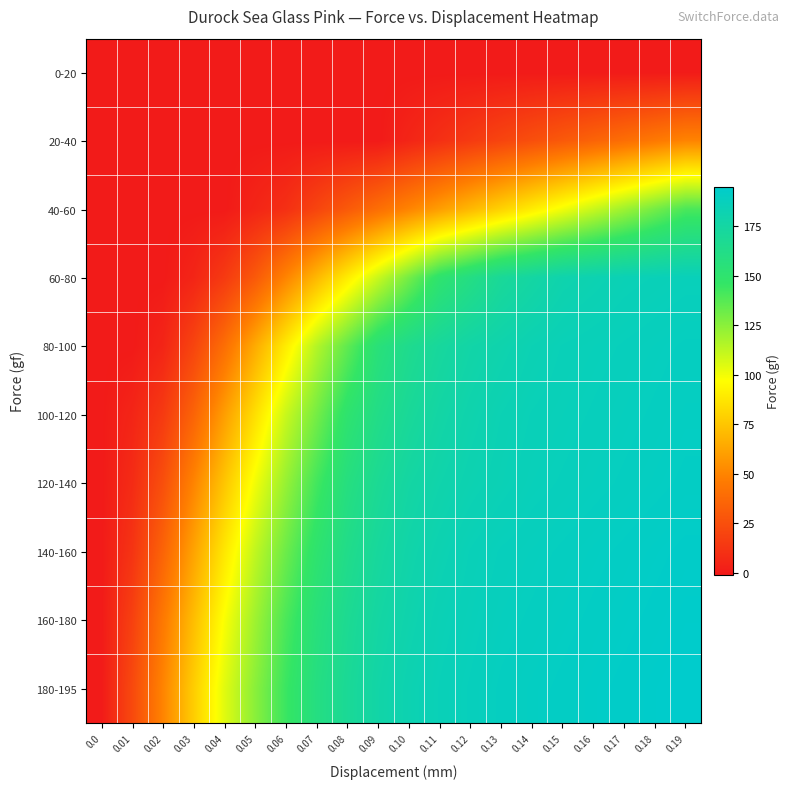

List the series in order of their peak value, lowest first.

0-20, 20-40, 40-60, 60-80, 80-100, 100-120, 120-140, 140-160, 160-180, 180-195